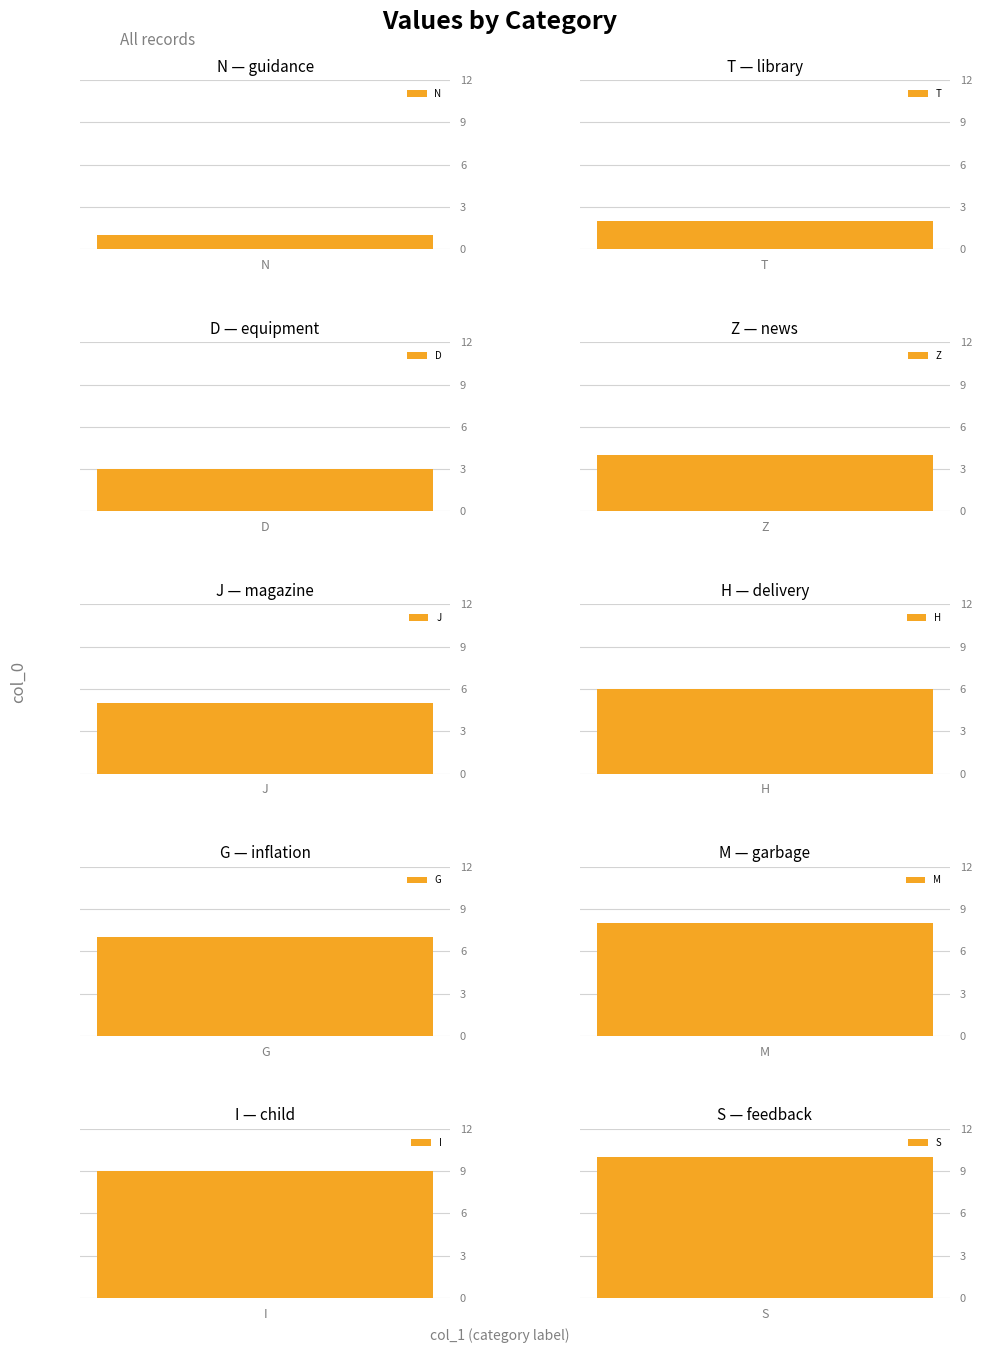

What is the difference between the values at Z and H?

2